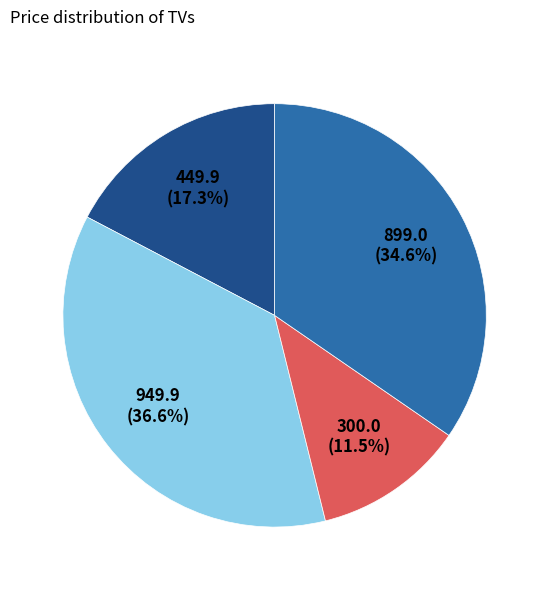

How many segments does this pie chart have?

4